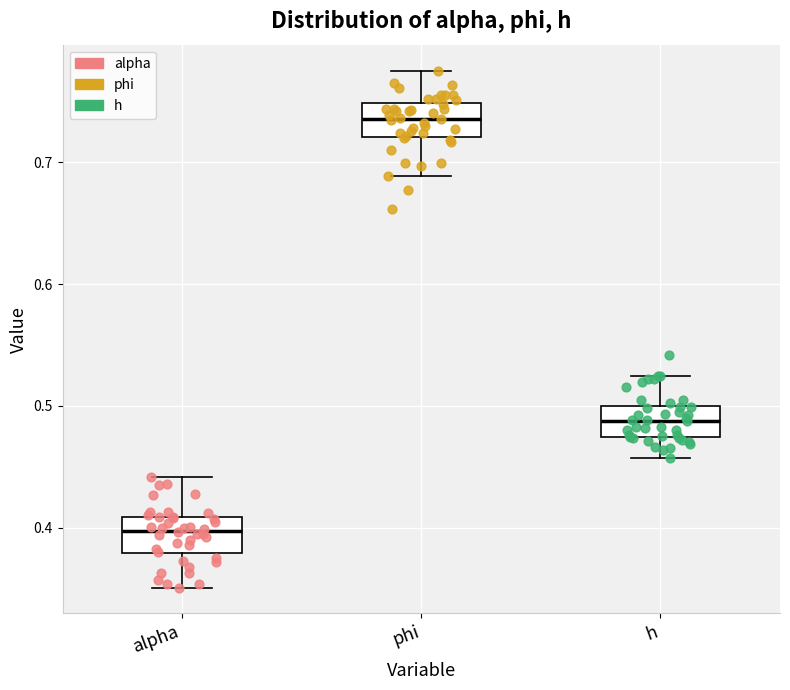

Reading left to right, read every box against the y-axis: the position of its median line, the range the box covers, and the ends of its whiskers. The values are not printed on the chart, so give them approximately, as read against the axis.

alpha: median 0.40, box 0.38 to 0.41, whiskers 0.35 to 0.44
phi: median 0.74, box 0.72 to 0.75, whiskers 0.69 to 0.78
h: median 0.49, box 0.47 to 0.50, whiskers 0.46 to 0.52